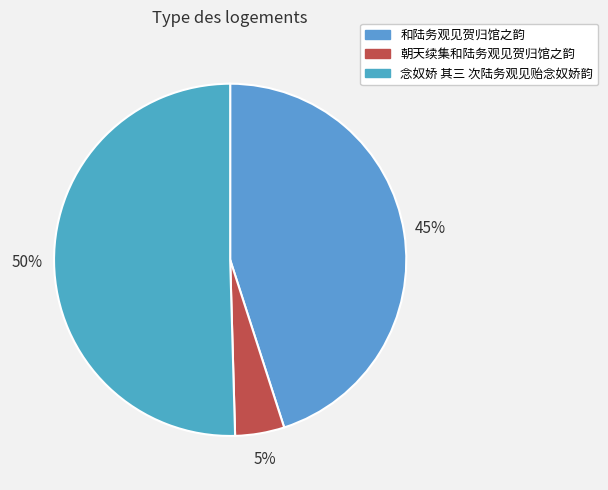

To the nearest percent, what percentage of the pie is 和陆务观见贺归馆之韵?

45%